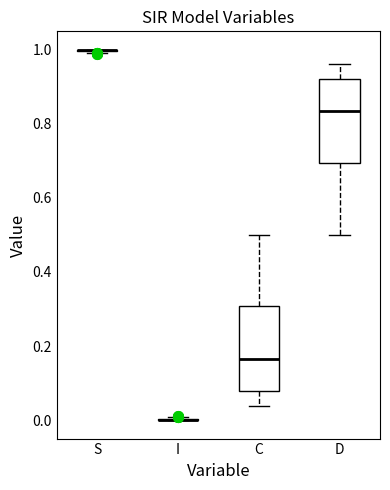

Reading left to right, read every box against the y-axis: the position of its median line, the range the box covers, and the ends of its whiskers. The values are not printed on the chart, so give them approximately, as read against the axis.

S: box collapsed to a line at 1.00, whiskers 1.00 to 1.00
I: box collapsed to a line at 0.00, whiskers 0.00 to 0.00
C: median 0.16, box 0.08 to 0.30, whiskers 0.04 to 0.50
D: median 0.84, box 0.70 to 0.92, whiskers 0.50 to 0.96